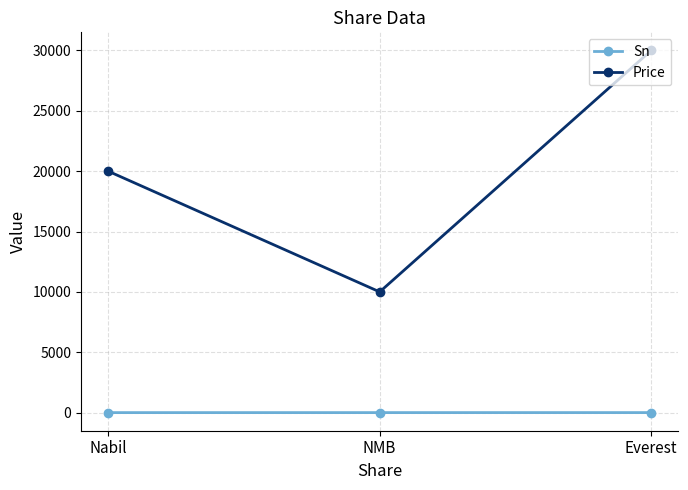

Which series has the widest spread of values?

Price